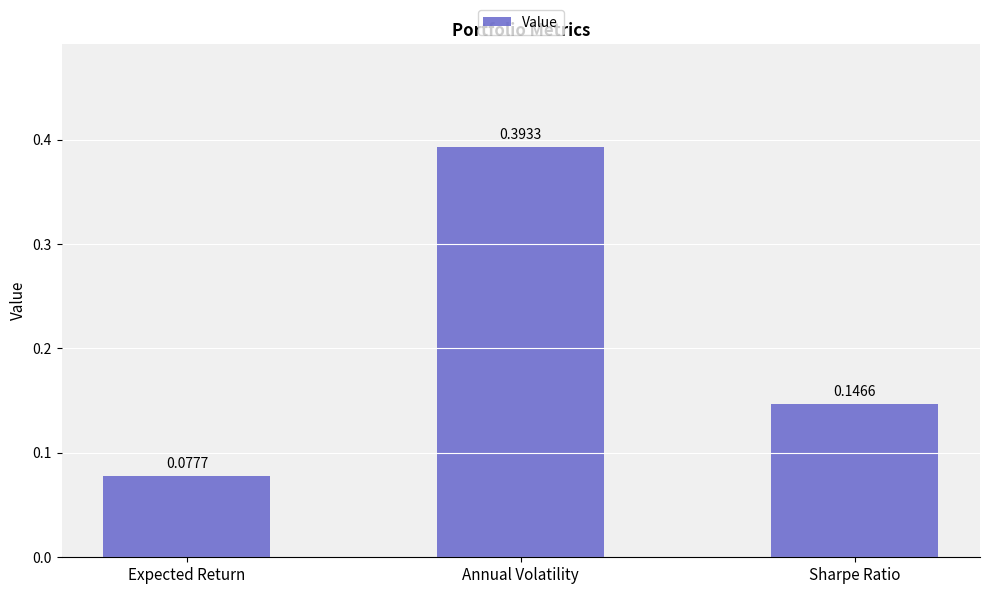

Does the chart contain any negative values?

No